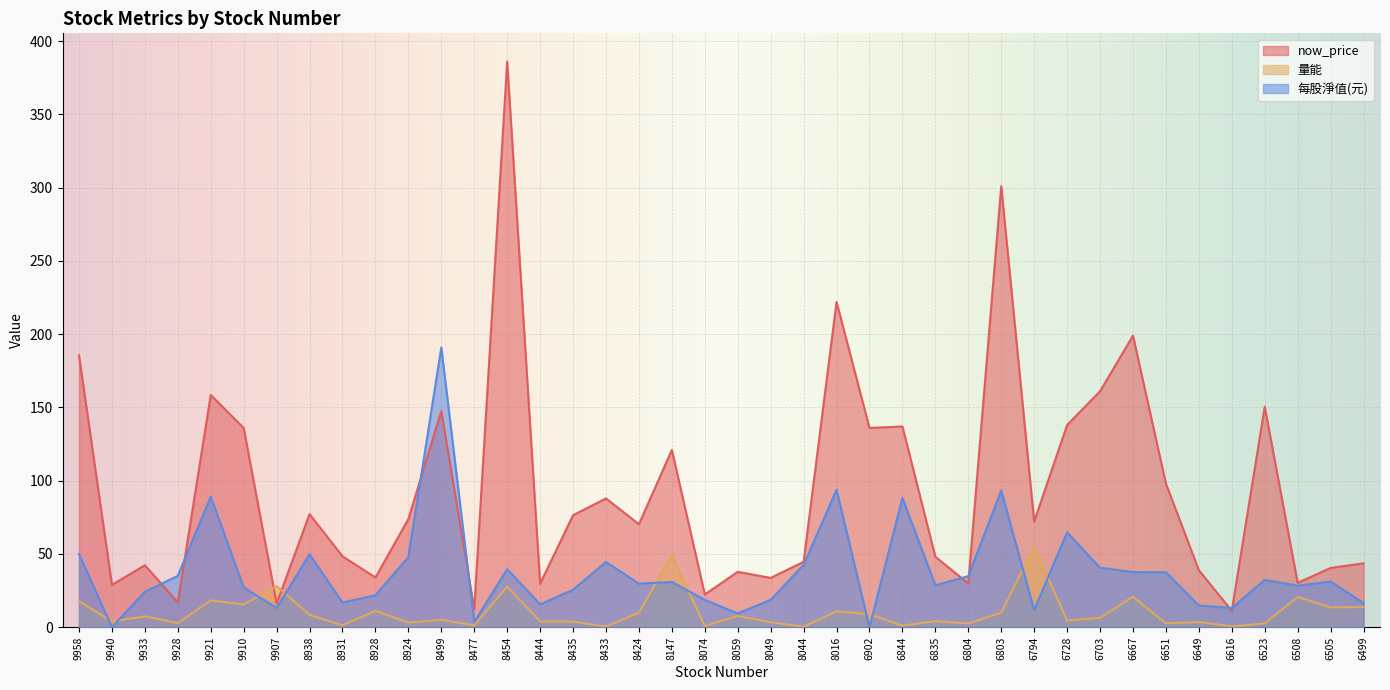

How many values in 每股淨值(元) are above zero?

38